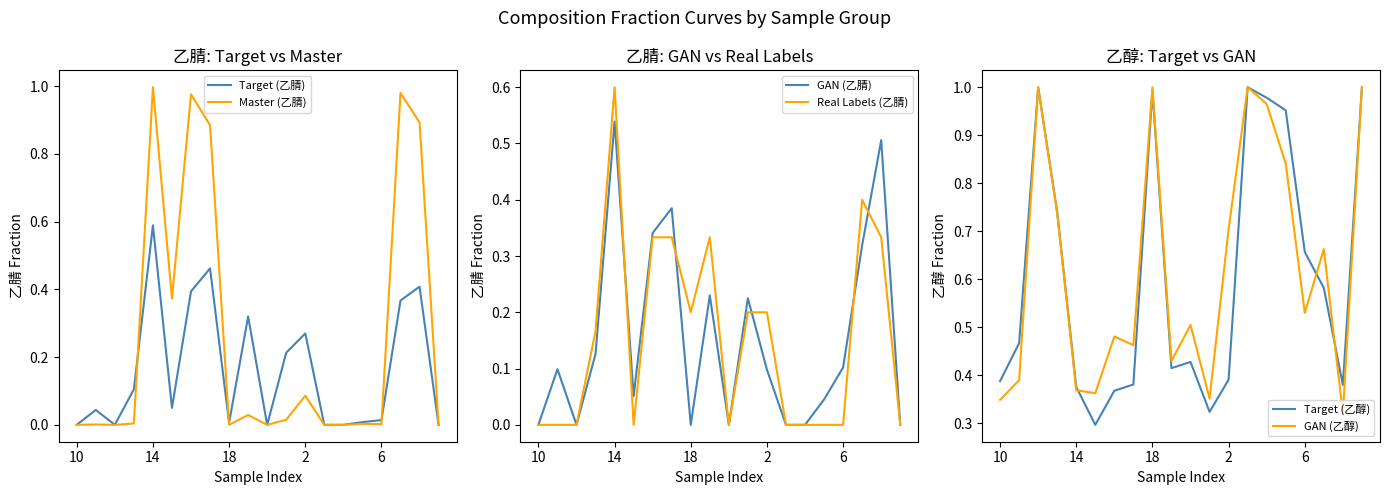

Which category has the highest value in the Target (乙腈) series?

14